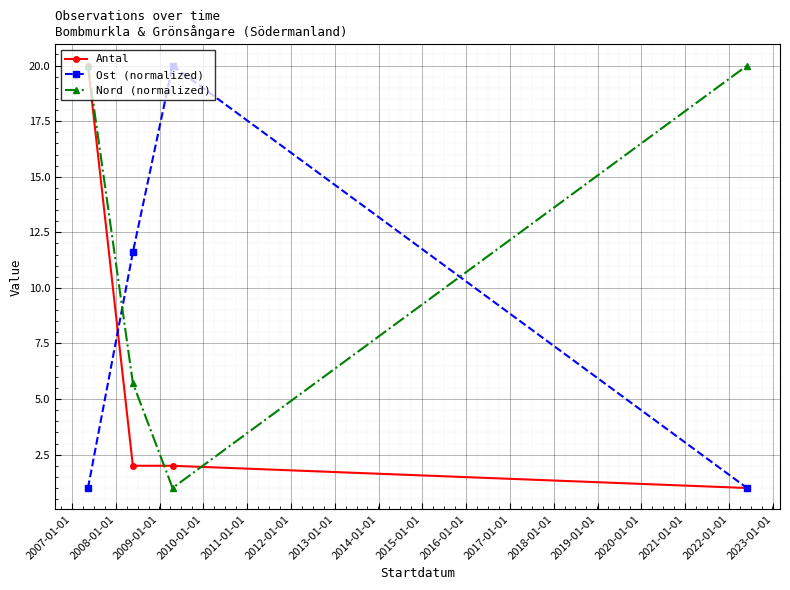

After their last crossing, which series has the higher values: Ost (normalized) or Nord (normalized)?

Nord (normalized)